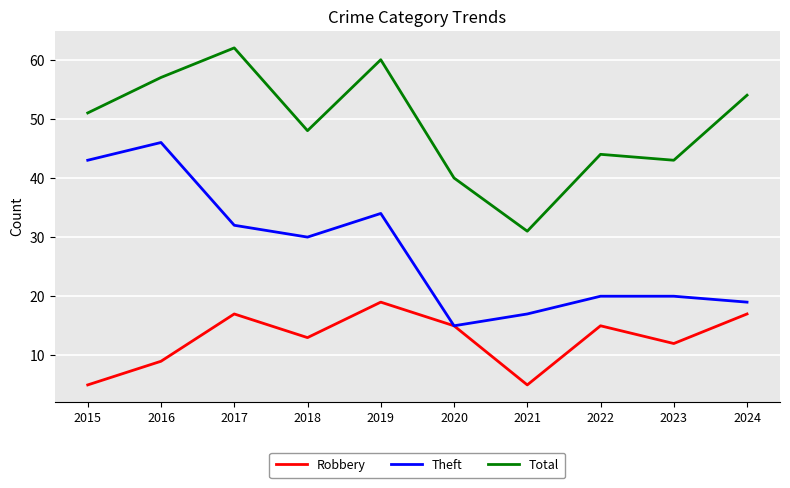

The Robbery series shows 15 at 2020. True or false?

True